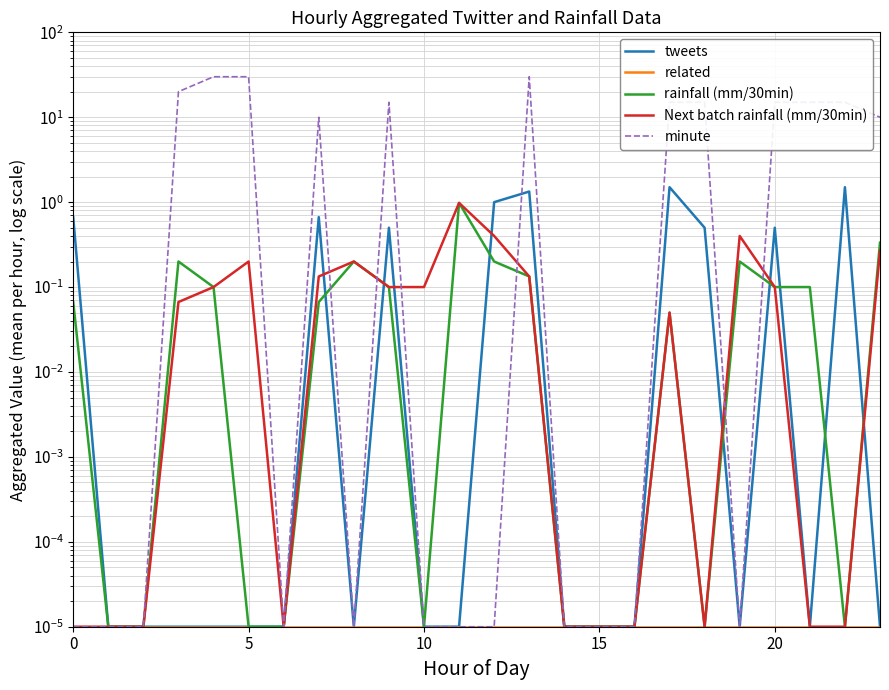

What are all the series names shown in the legend?

tweets, related, rainfall (mm/30min), Next batch rainfall (mm/30min), minute